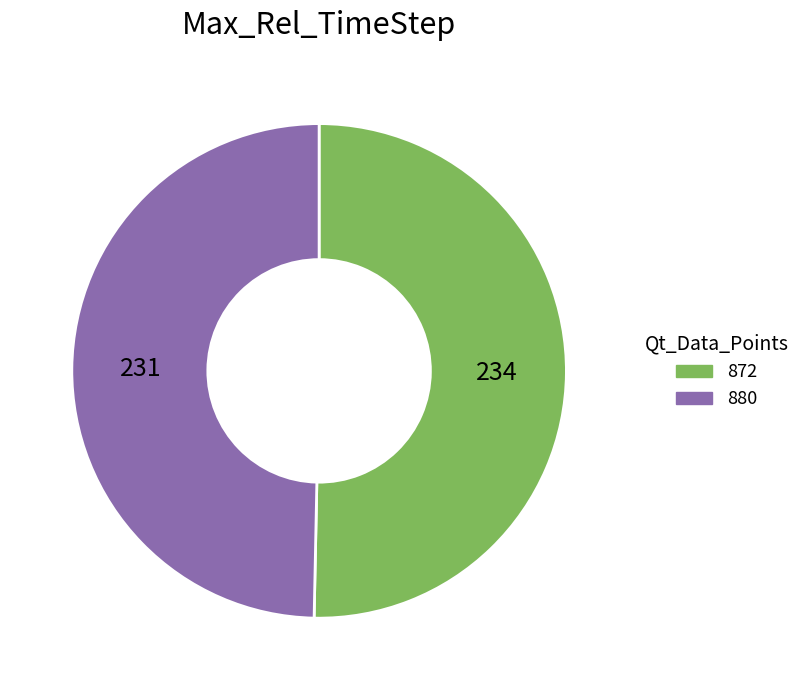

Count the number of slices in the pie.

2